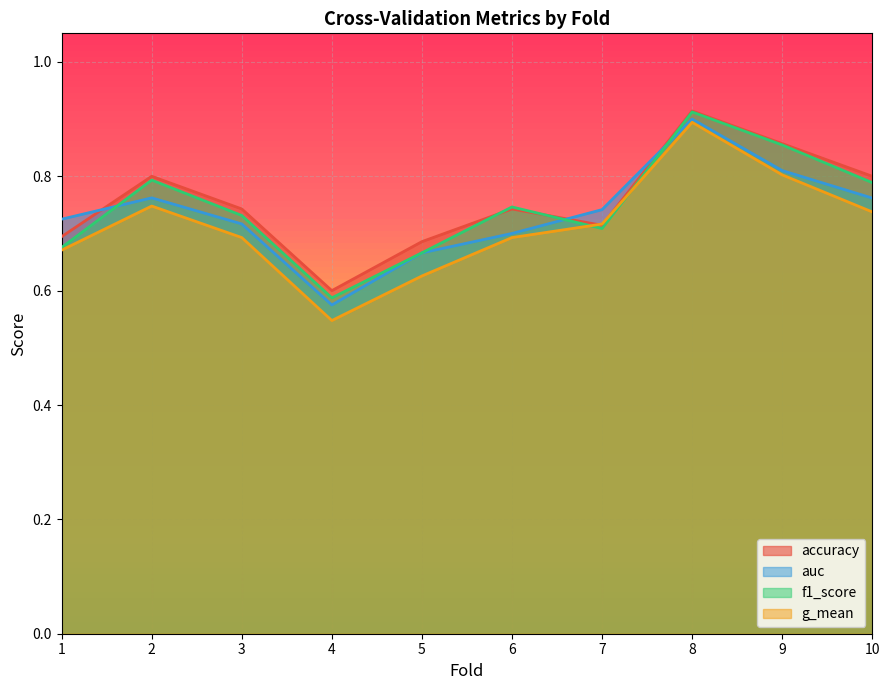

What is the value of the f1_score point at the 2nd from the left?

0.8